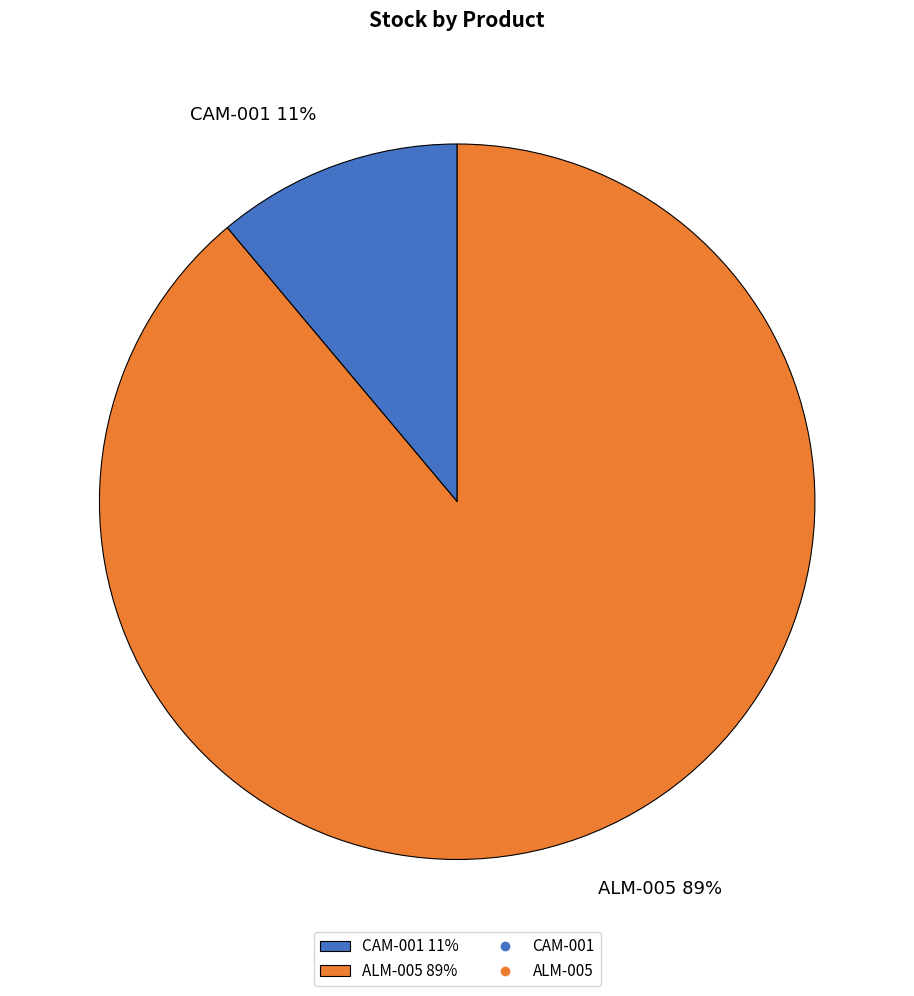

Between CAM-001 11% and ALM-005 89%, which is larger?

ALM-005 89%